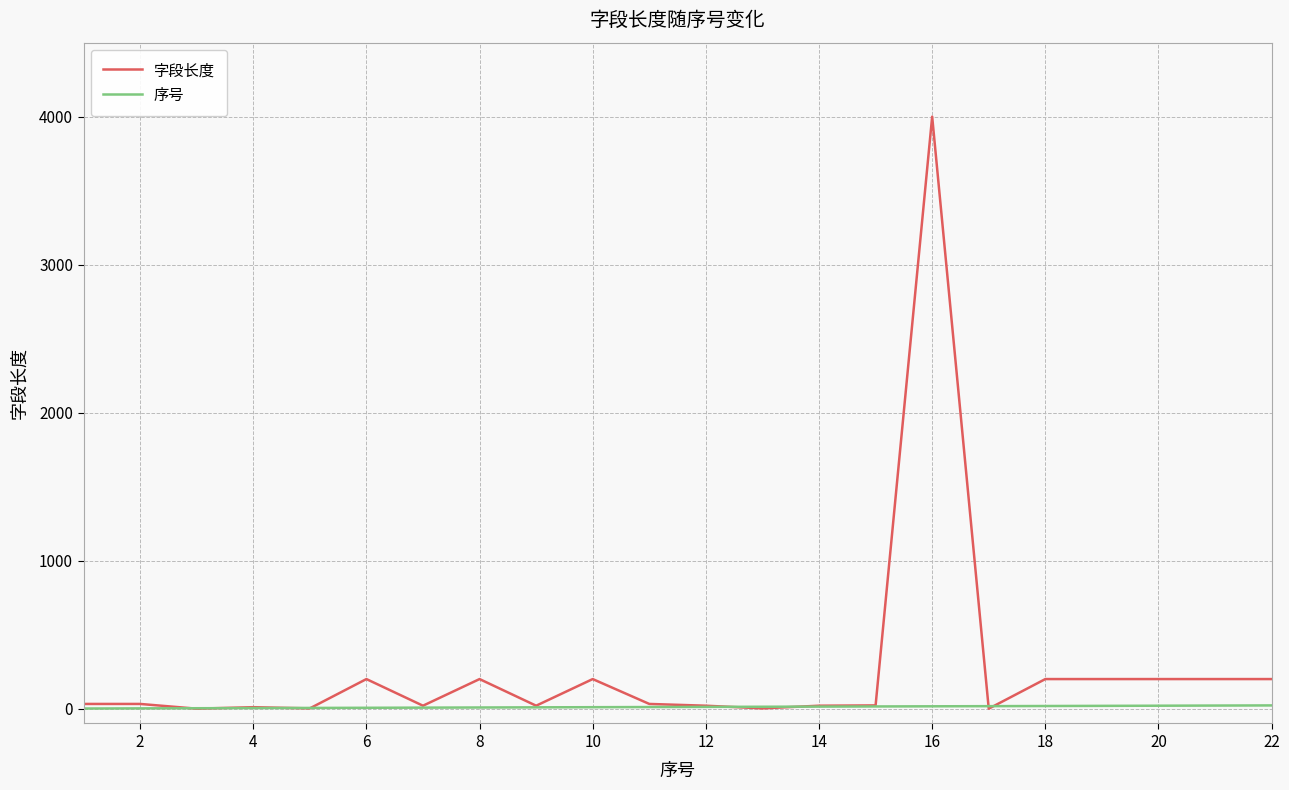

Which series has the largest range (max minus min)?

字段长度